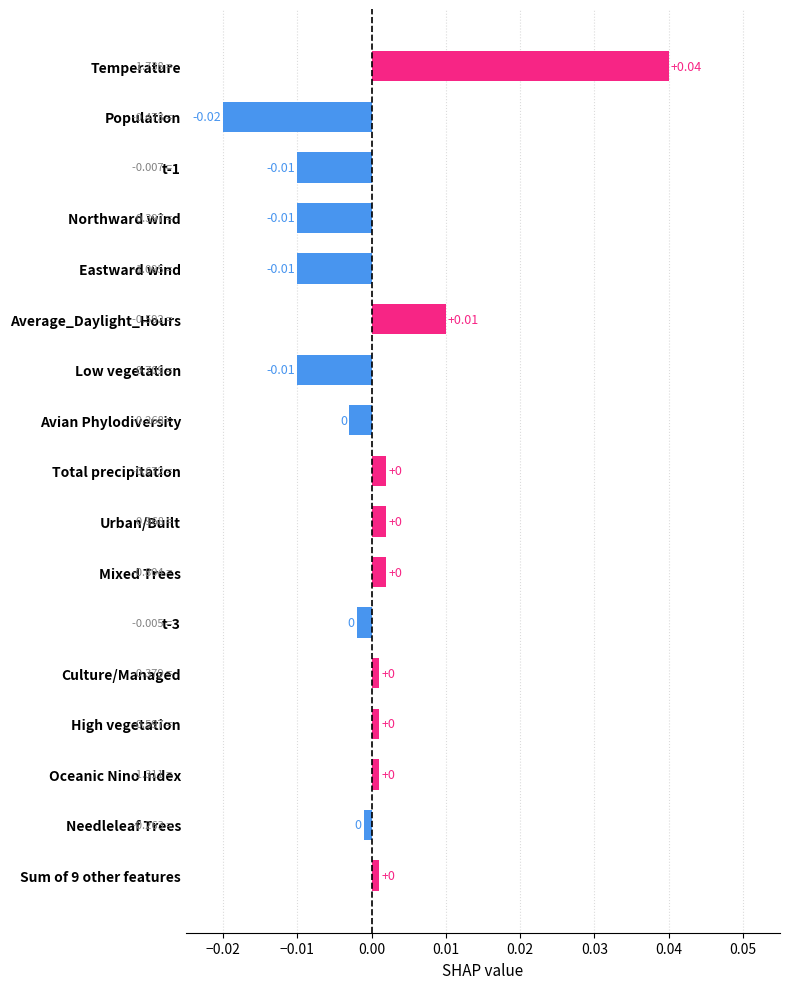

Between Temperature and Mixed Trees, which is larger?

Temperature